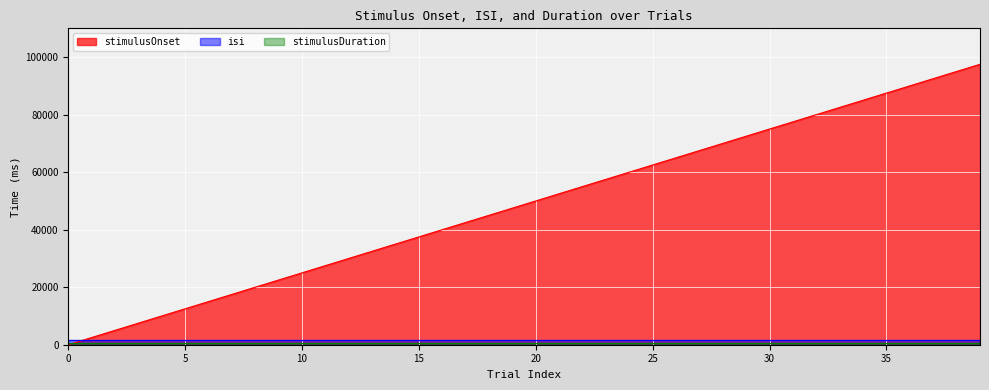

Which series ends up on top after the final intersection of isi and stimulusOnset?

stimulusOnset